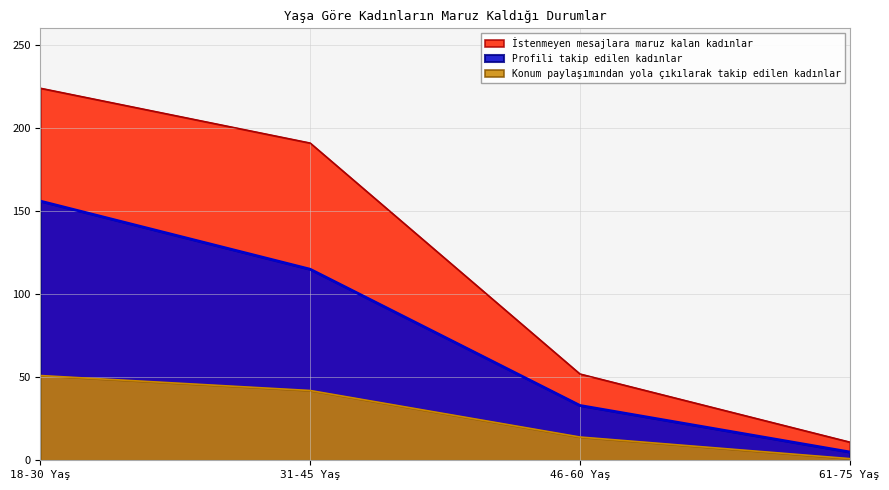

True or false: Profili takip edilen kadınlar and İstenmeyen mesajlara maruz kalan kadınlar cross at least once.

False